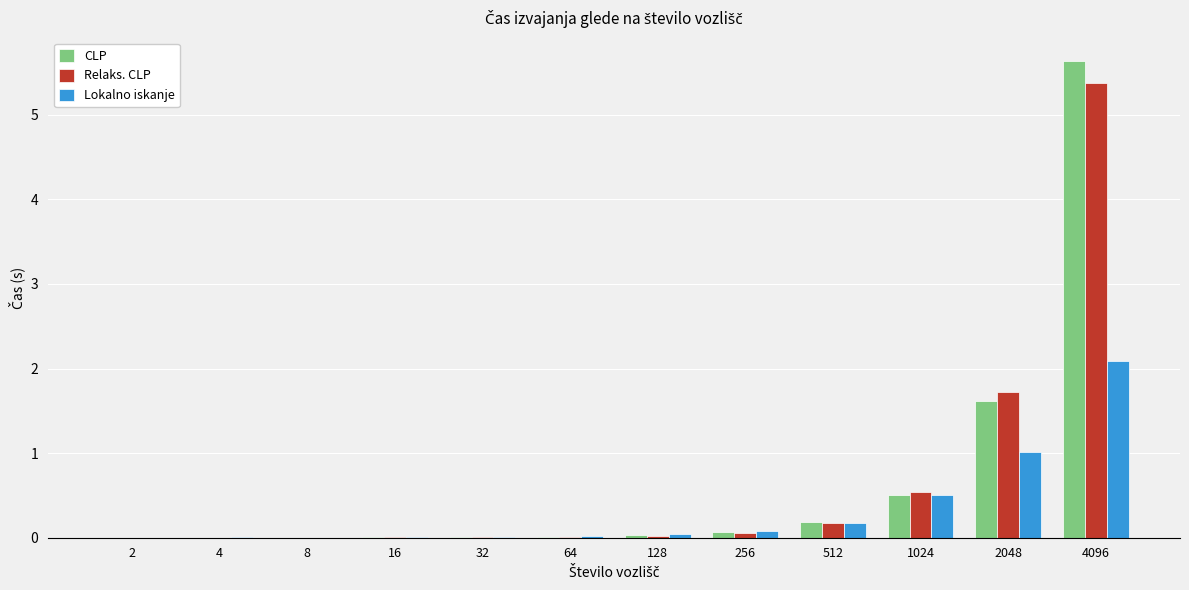

What is the maximum value for CLP?

5.6